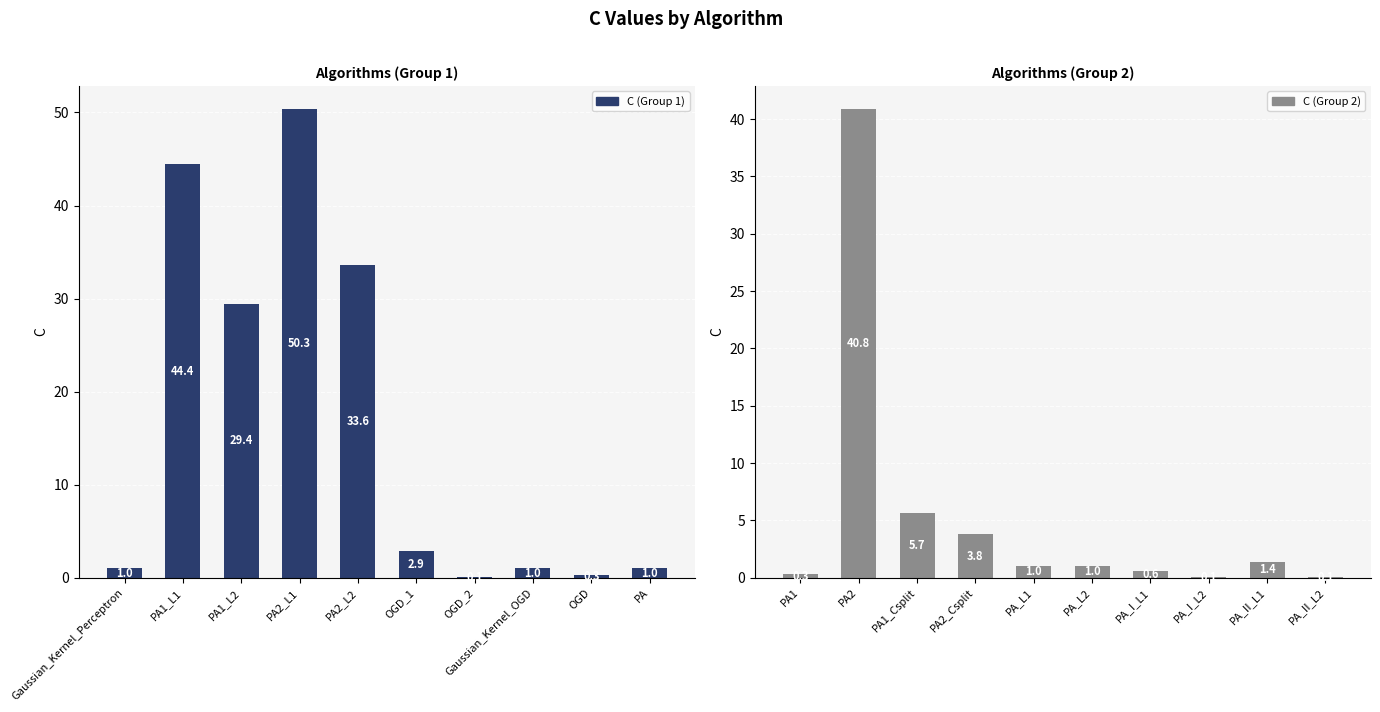

How many categories are shown in the chart?

10